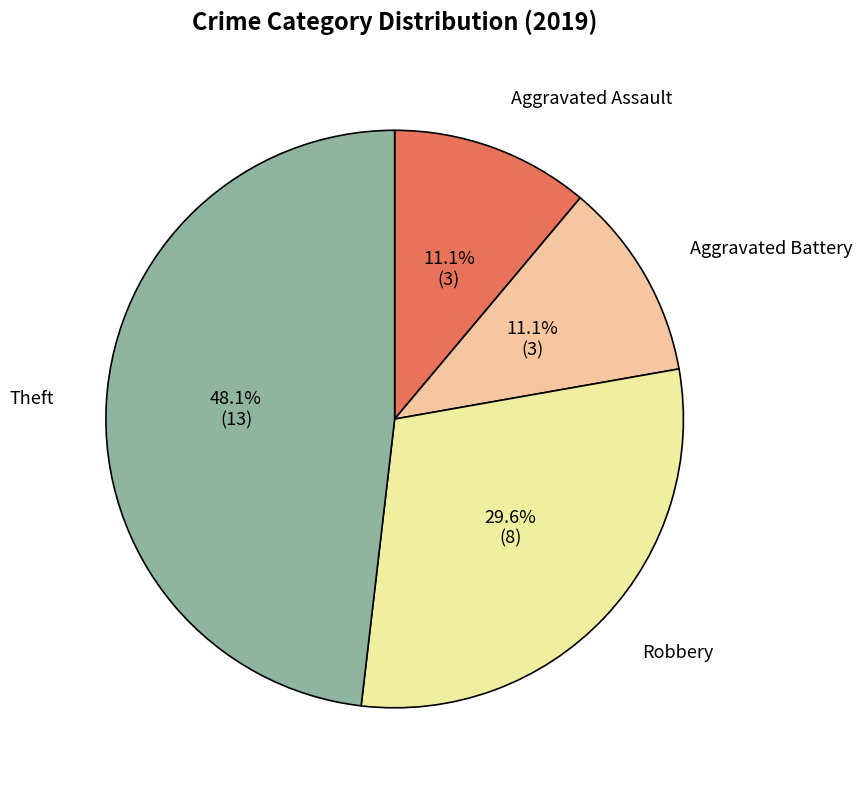

Does Robbery account for over 50% of the chart?

No